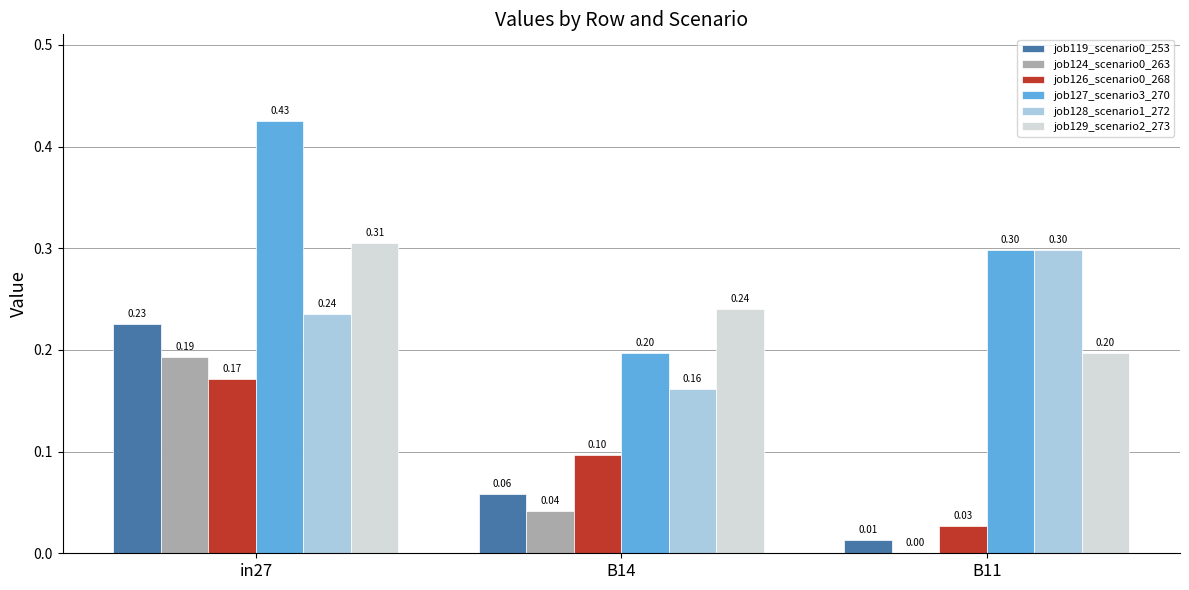

Is the value of job126_scenario0_268 at B11 greater than the value of job129_scenario2_273 at in27?

No